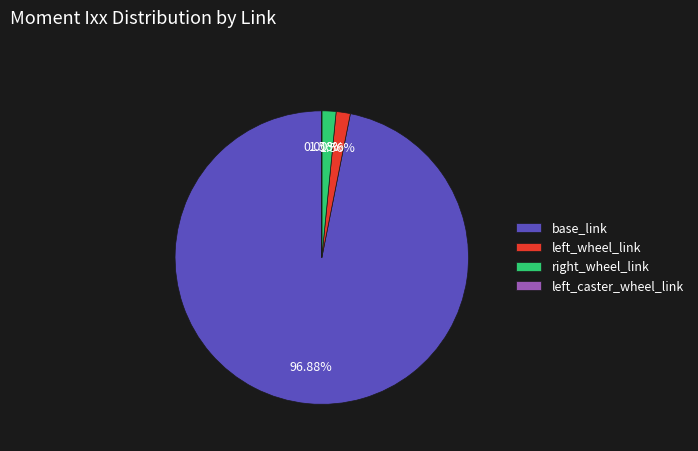

The right_wheel_link slice represents 2% of the pie. True or false?

True